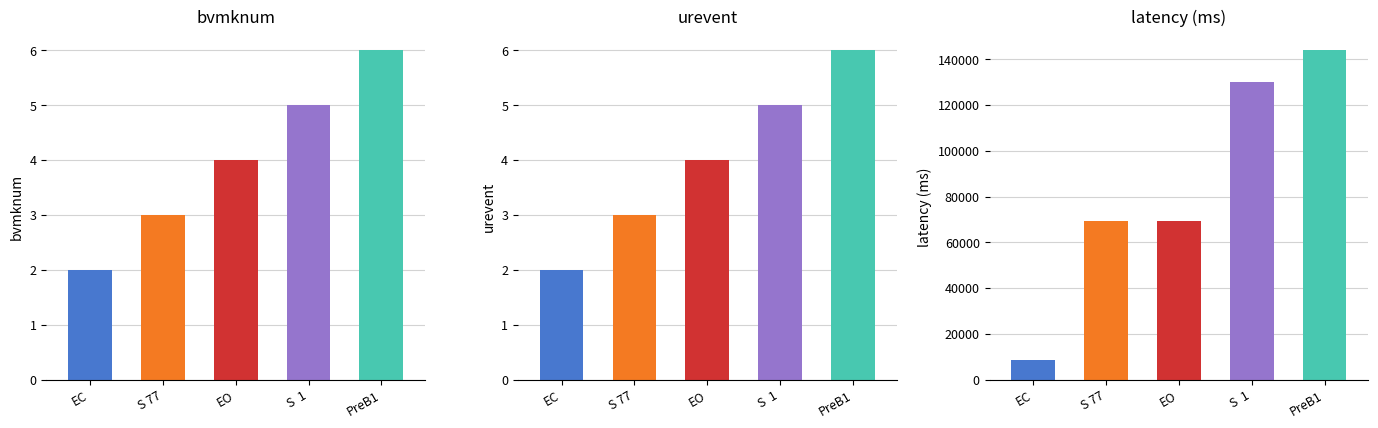

Reading left to right, what are all the values shown in this chart?

bvmknum: 2	3	4	5	6
urevent: 2	3	4	5	6
latency_k: 8618	69121	69370	130121	143821